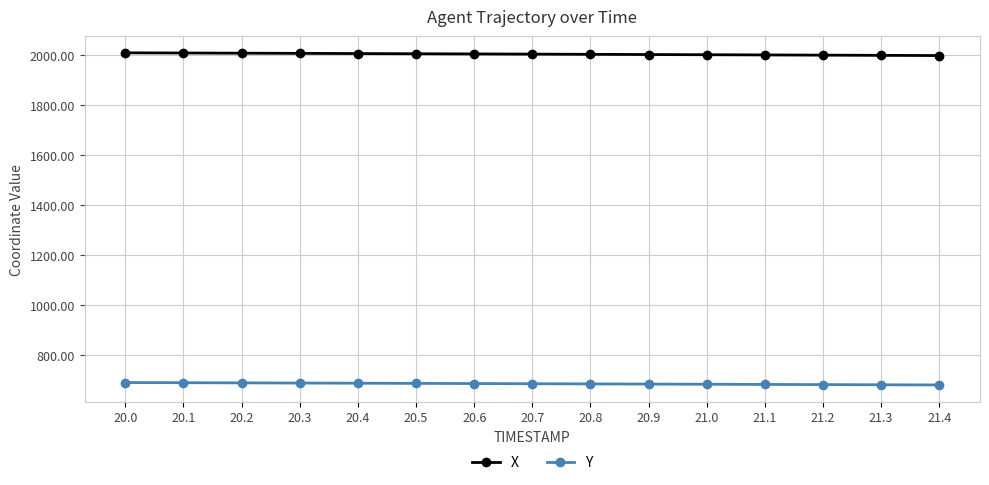

Where does the X series first go above 2002?

20.0